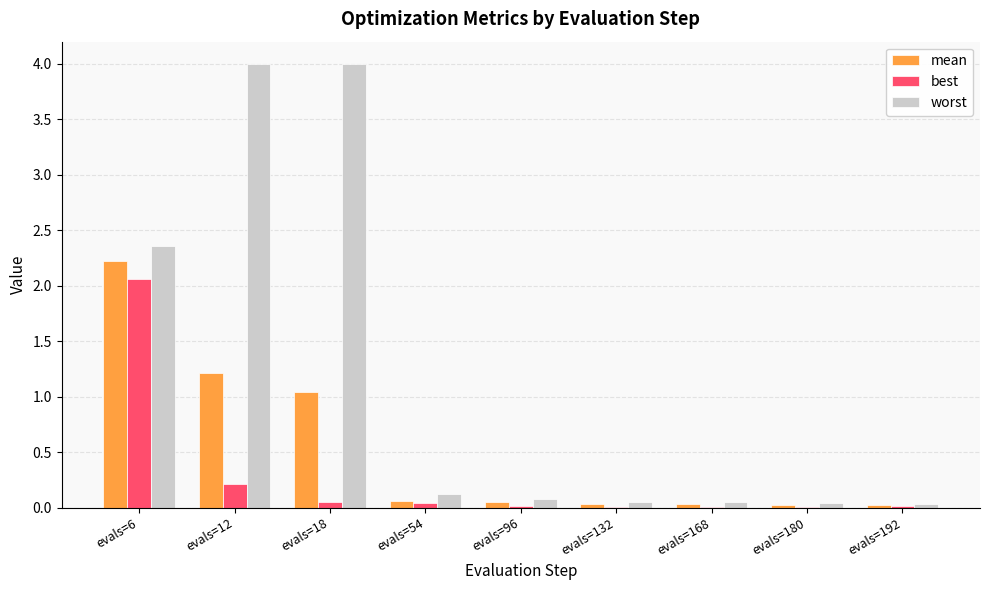

What is the greatest value displayed?

4.0